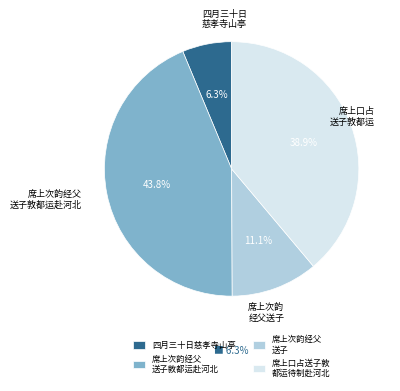

What is the ratio of the value at 席上口占送子敦 都运待制赴河北 to the value at 席上次韵经父 送子敦都运赴河北?

0.9